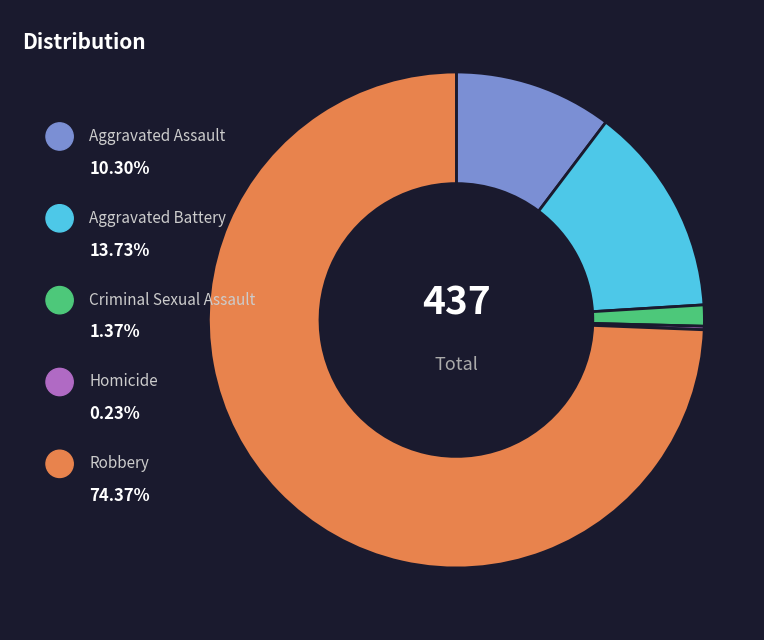

Count the number of slices in the pie.

5